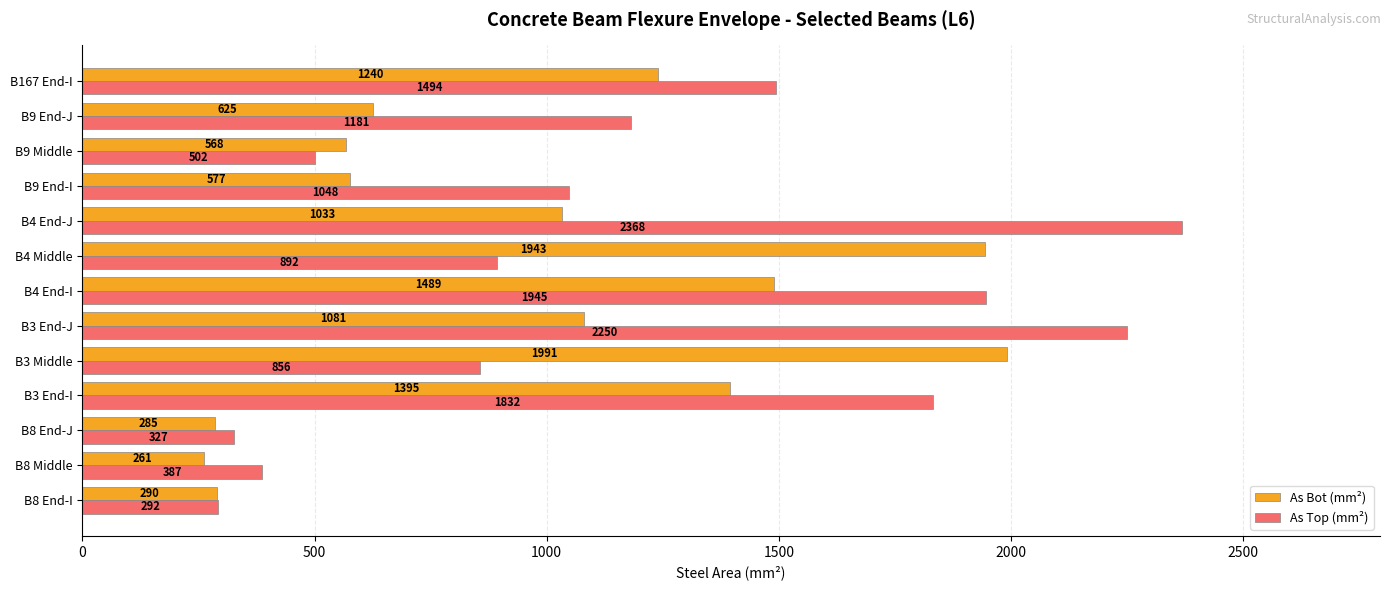

What is the difference between the highest and lowest values at B3 End-I?

437